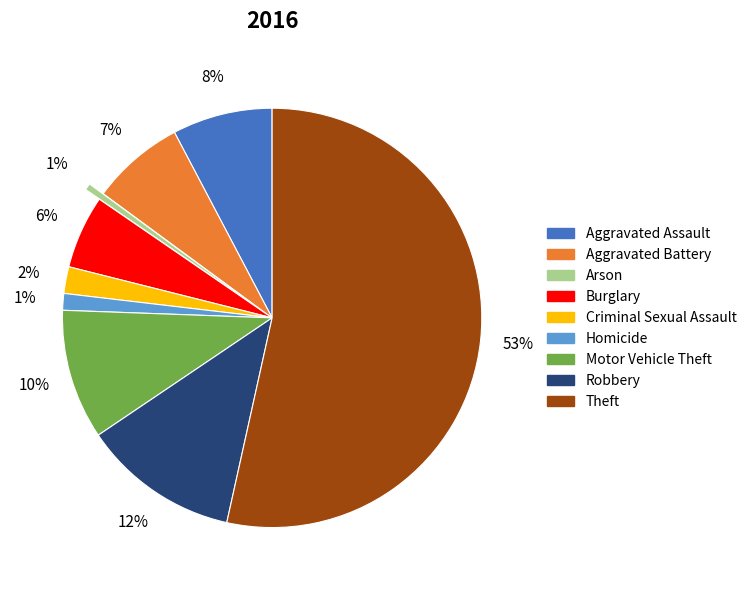

How many segments does this pie chart have?

9